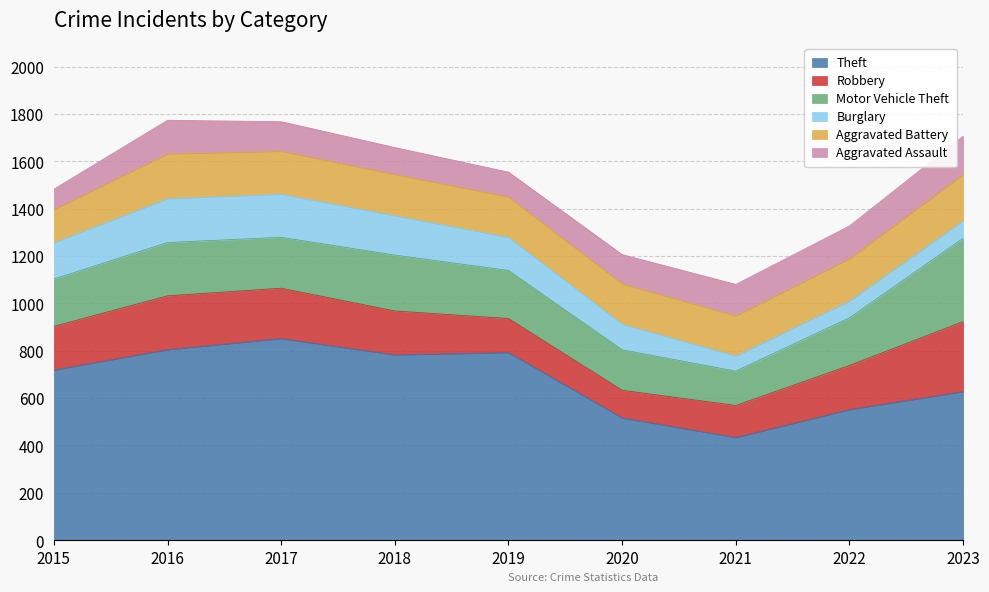

True or false: Burglary and Theft cross at least once.

False